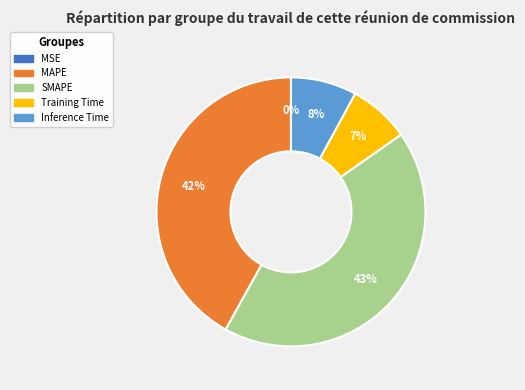

What is the largest slice in the pie chart?

SMAPE